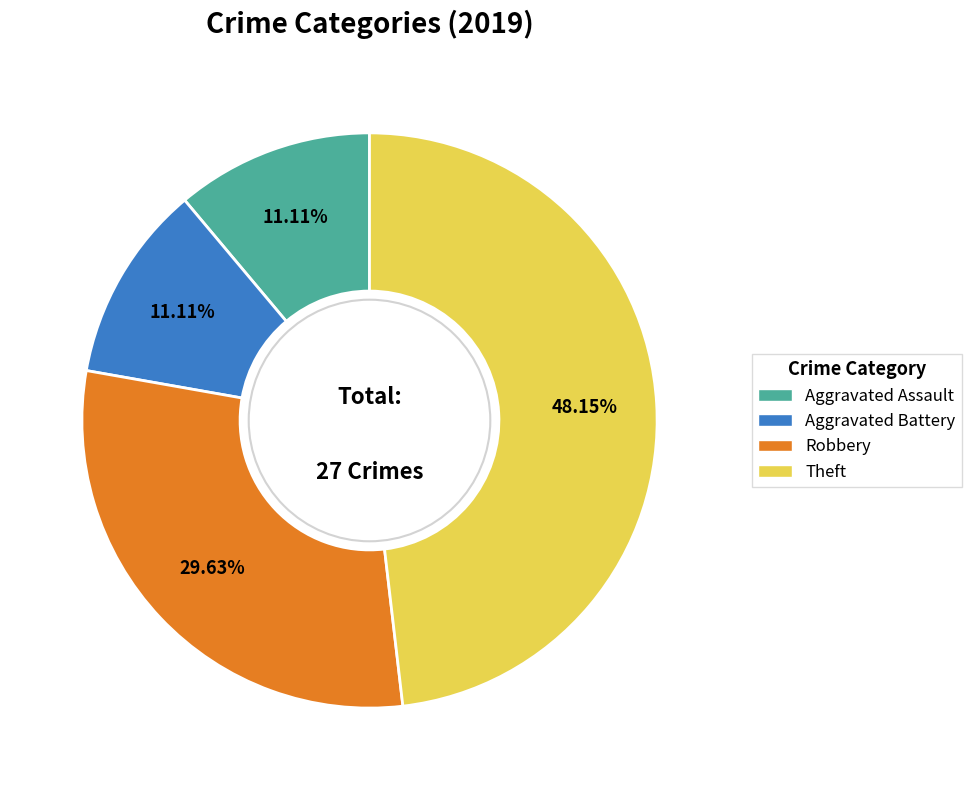

What is the largest slice in the pie chart?

Theft